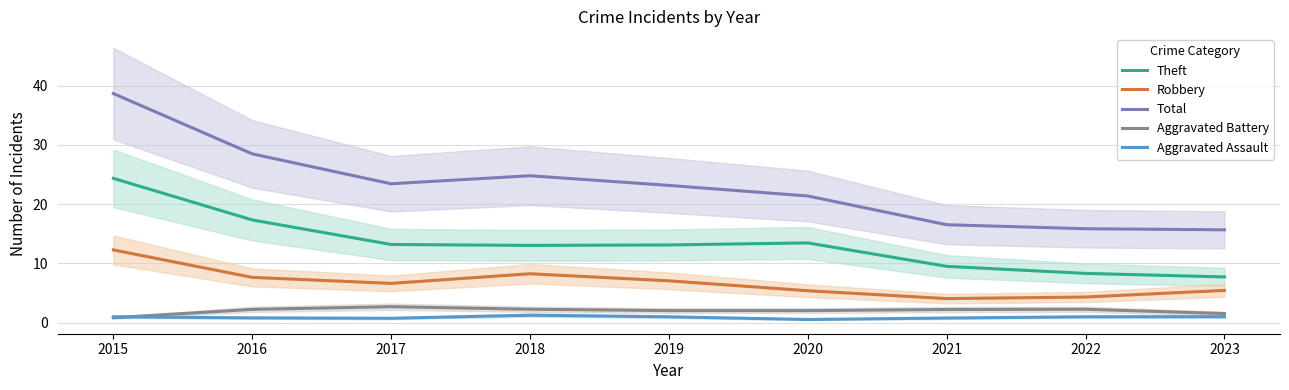

True or false: Theft and Aggravated Assault intersect in this chart.

False